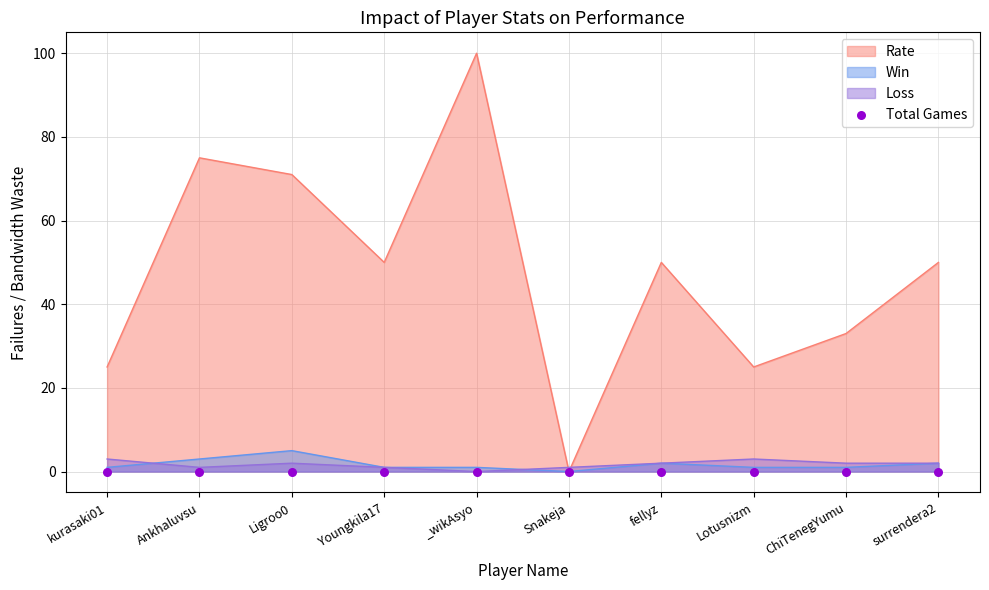

Which series contains the highest Y value?

Rate